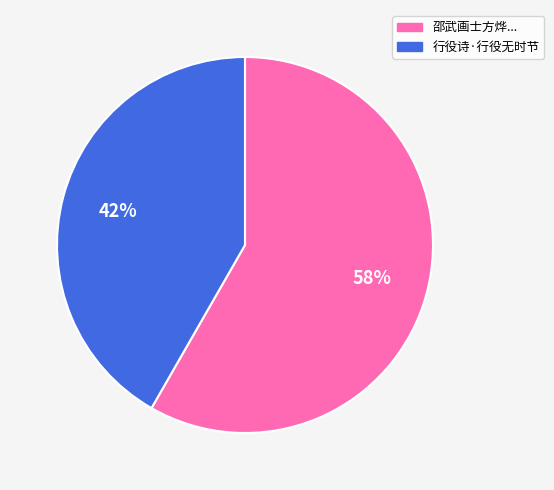

Is there any slice that represents more than half of the pie?

Yes